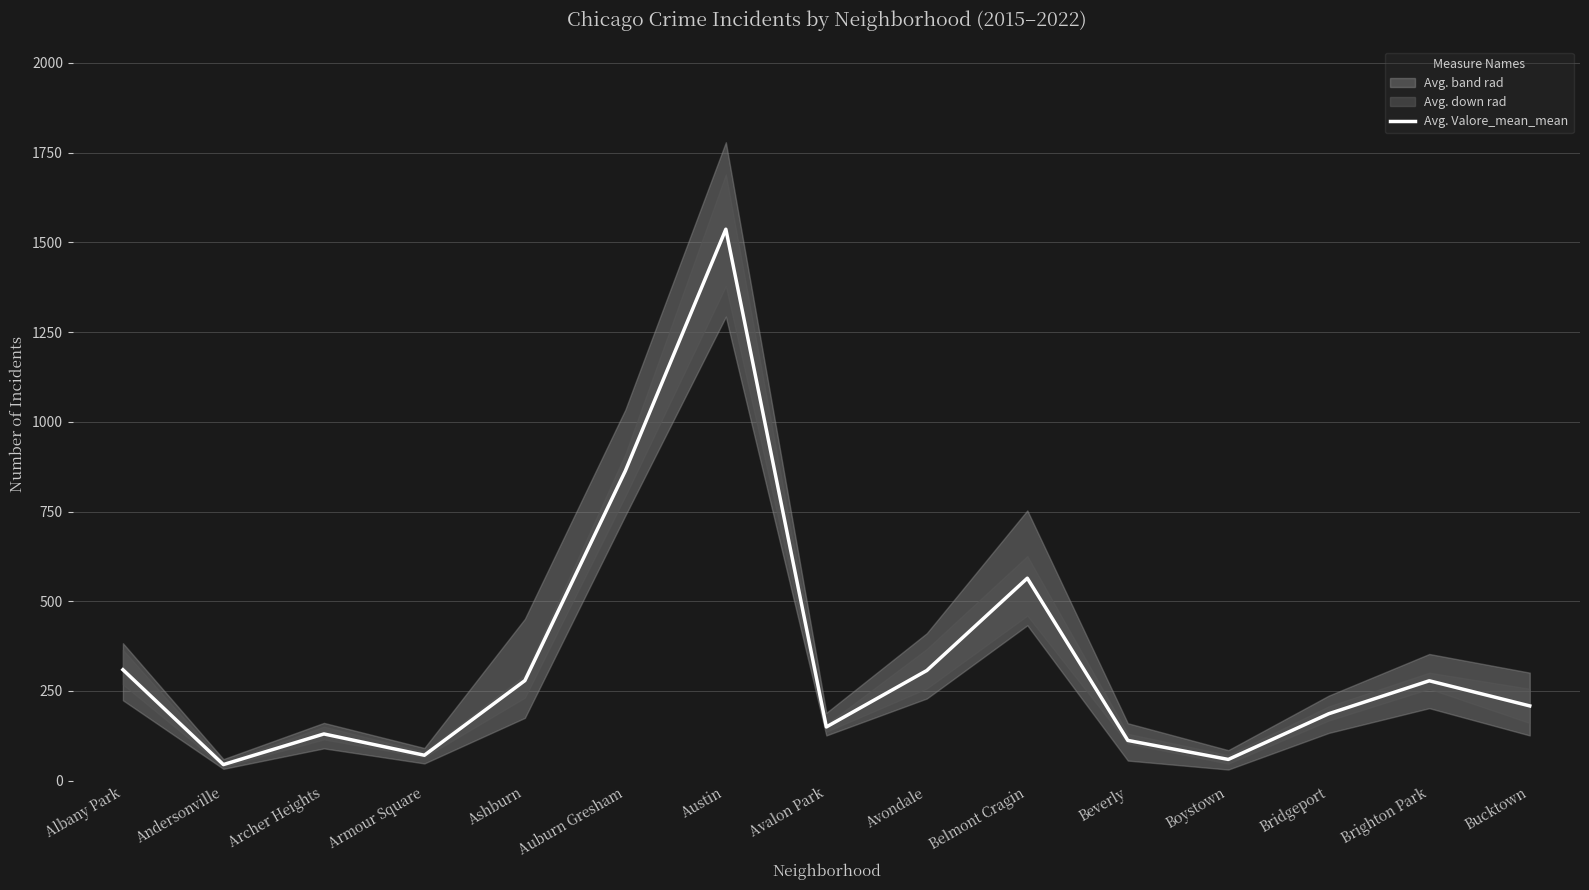

Read the Avg. Valore_mean_mean value at Armour Square.

70.8